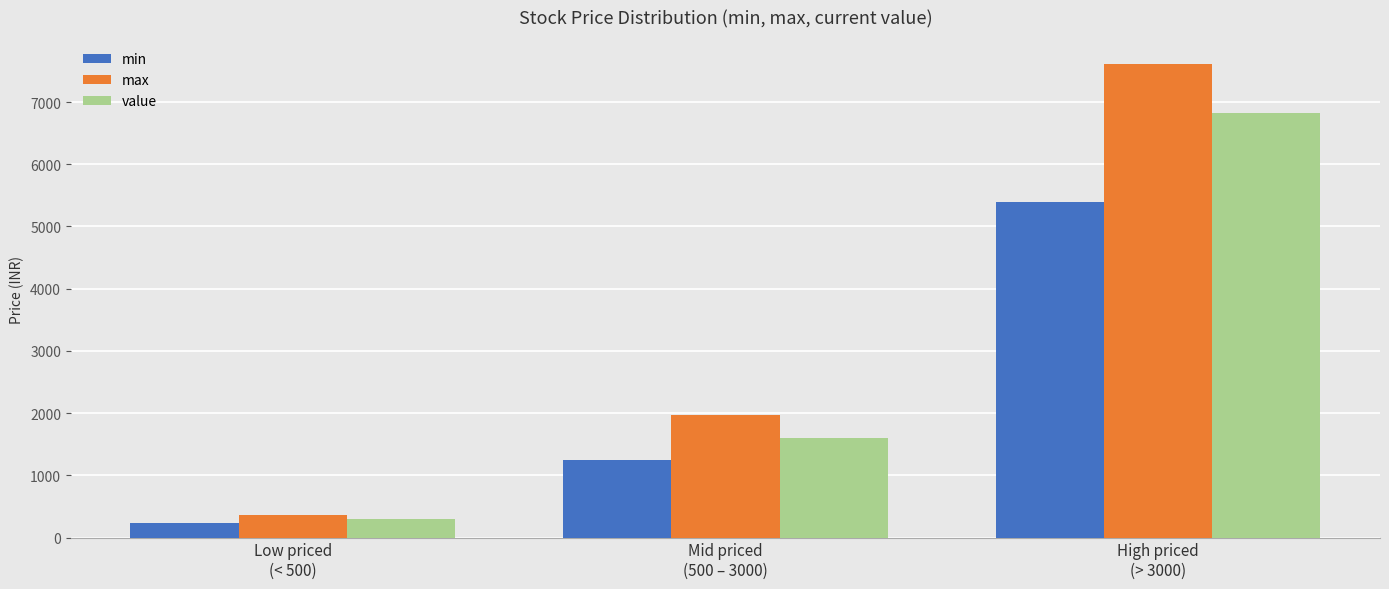

What is the difference between the maximum and second lowest values in the max series?

5655.0